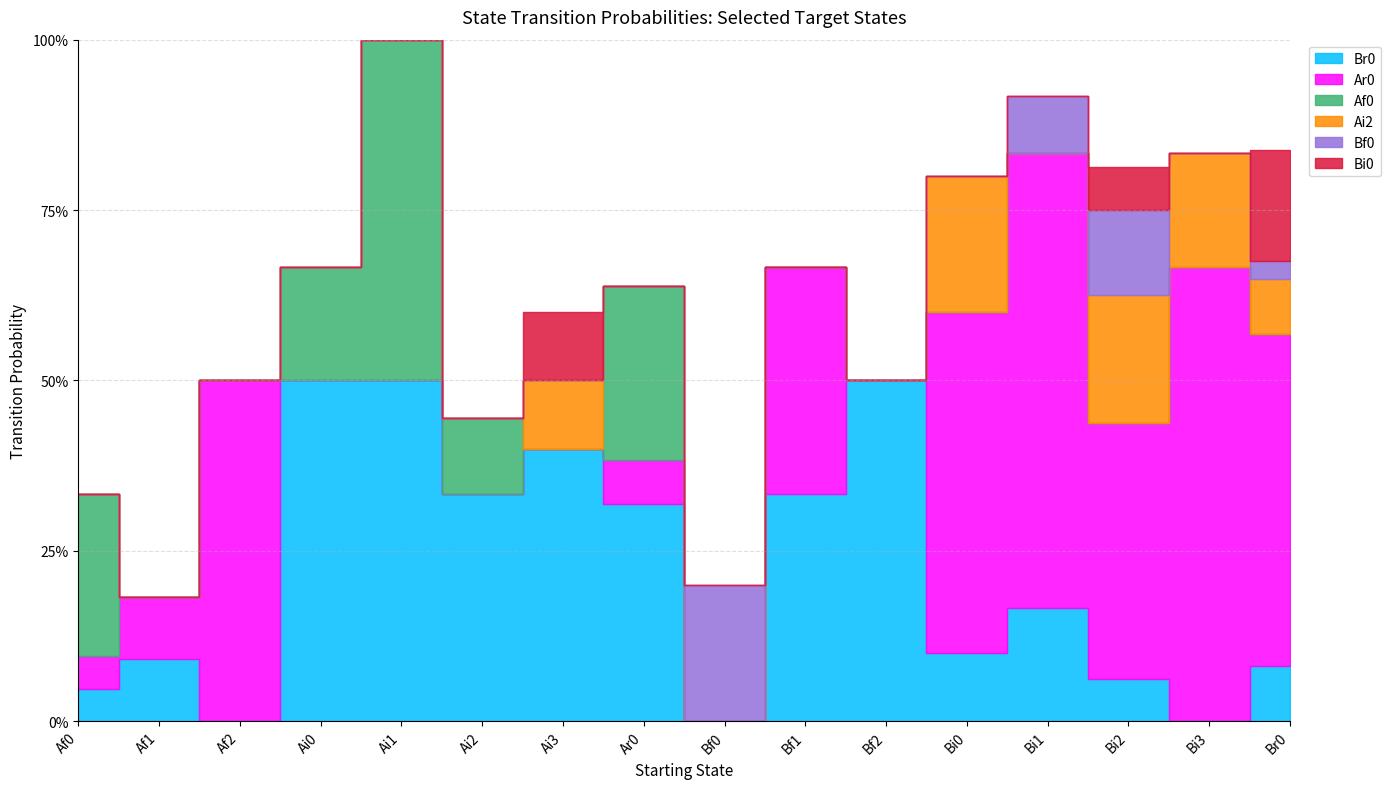

Reading left to right, extract all data points from this chart.

Br0: 0.0	0.1	0.0	0.5	0.5	0.3	0.4	0.3	0.0	0.3	0.5	0.1	0.2	0.1	0.0	0.1
Ar0: 0.0	0.1	0.5	0.0	0.0	0.0	0.0	0.1	0.0	0.3	0.0	0.5	0.7	0.4	0.7	0.5
Af0: 0.2	0.0	0.0	0.2	0.5	0.1	0.0	0.3	0.0	0.0	0.0	0.0	0.0	0.0	0.0	0.0
Ai2: 0.0	0.0	0.0	0.0	0.0	0.0	0.1	0.0	0.0	0.0	0.0	0.2	0.0	0.2	0.2	0.1
Bf0: 0.0	0.0	0.0	0.0	0.0	0.0	0.0	0.0	0.2	0.0	0.0	0.0	0.1	0.1	0.0	0.0
Bi0: 0.0	0.0	0.0	0.0	0.0	0.0	0.1	0.0	0.0	0.0	0.0	0.0	0.0	0.1	0.0	0.2